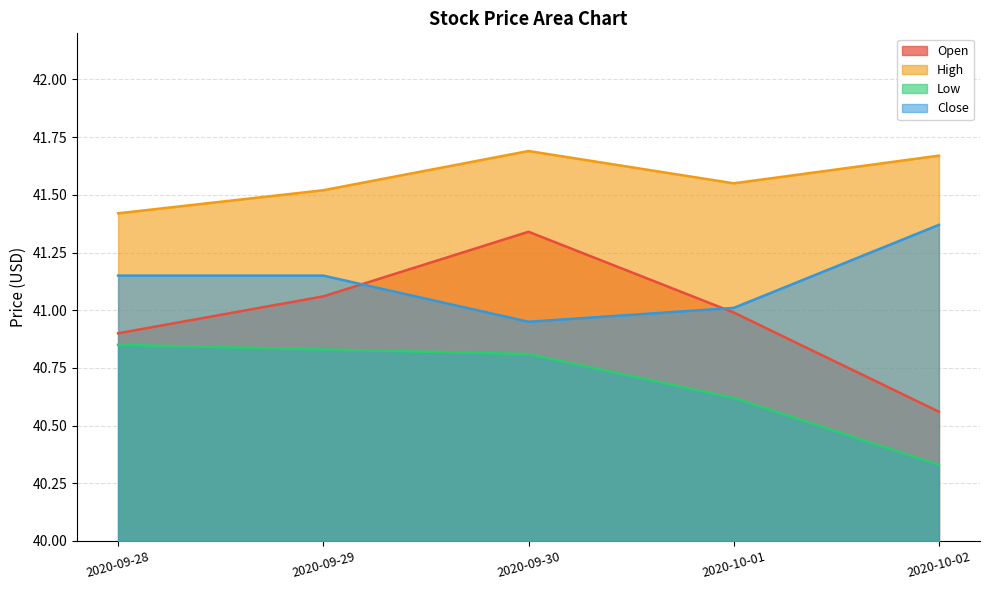

What is the value of the Open point at the 1st from the left?

40.9